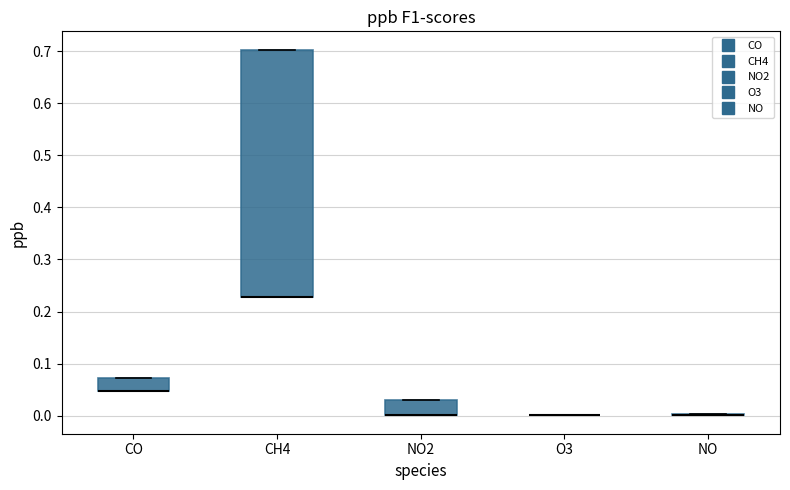

Where is the upper edge of the box for CO on the y-axis? The values are not printed on the chart, so give them approximately, as read against the axis.

0.07